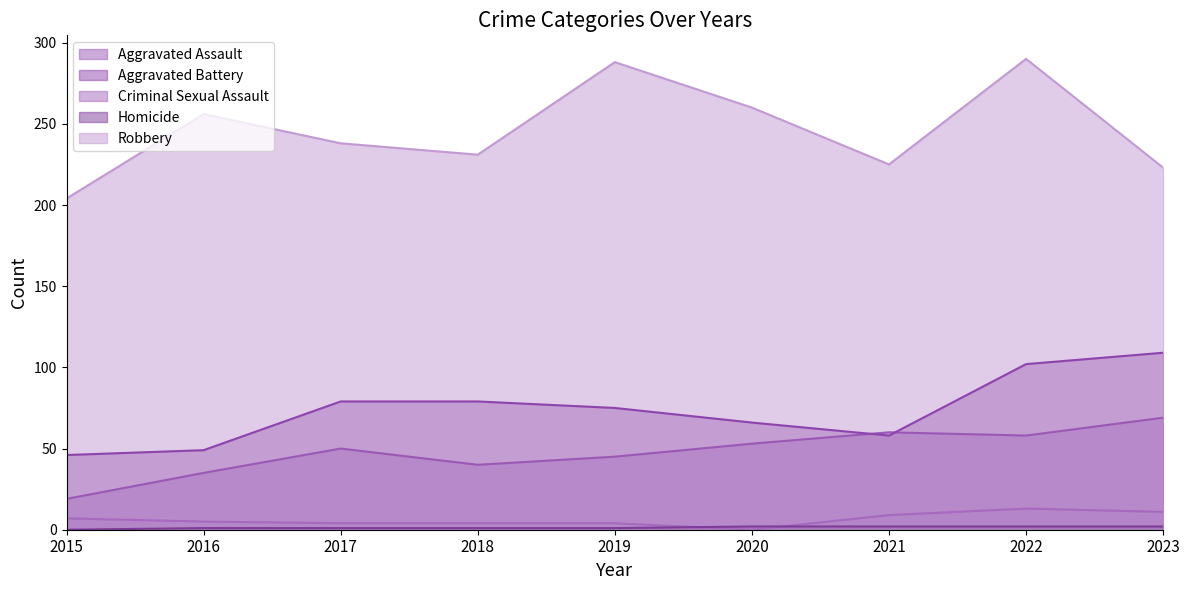

Is the value of Criminal Sexual Assault at 2023 greater than the value of Homicide at 2020?

Yes